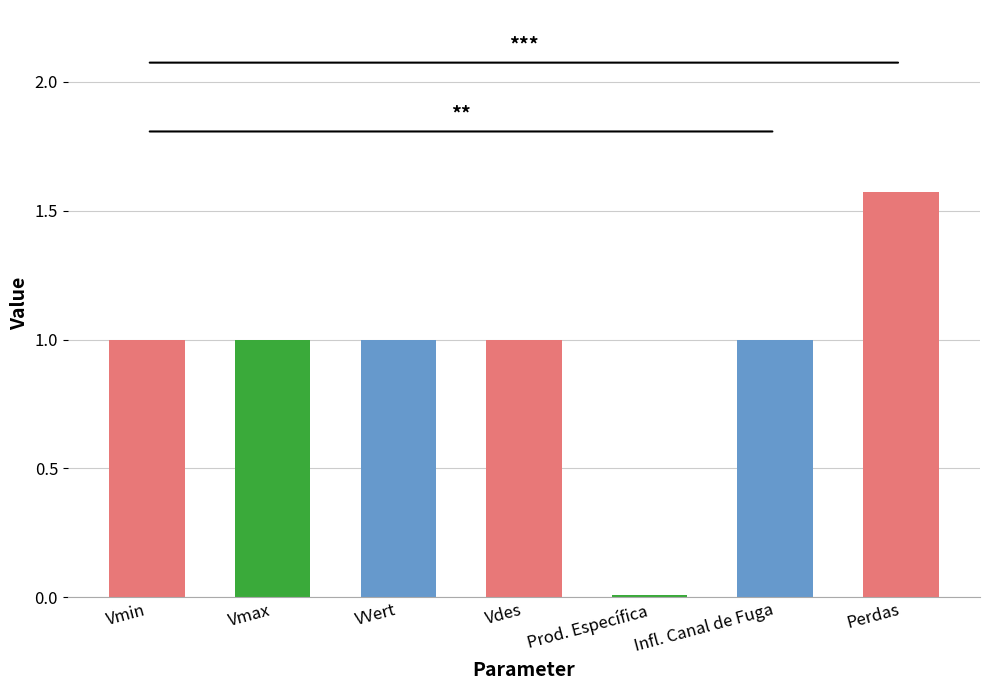

What is the ratio of the value at Infl. Canal de Fuga to the value at Vmin?

1.0